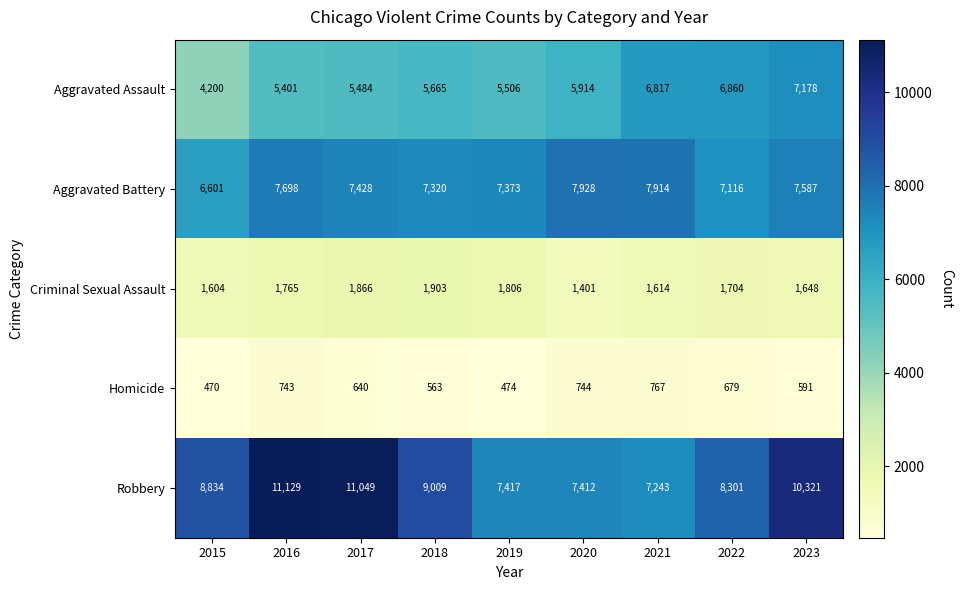

Which category has the highest value across all series?

2016